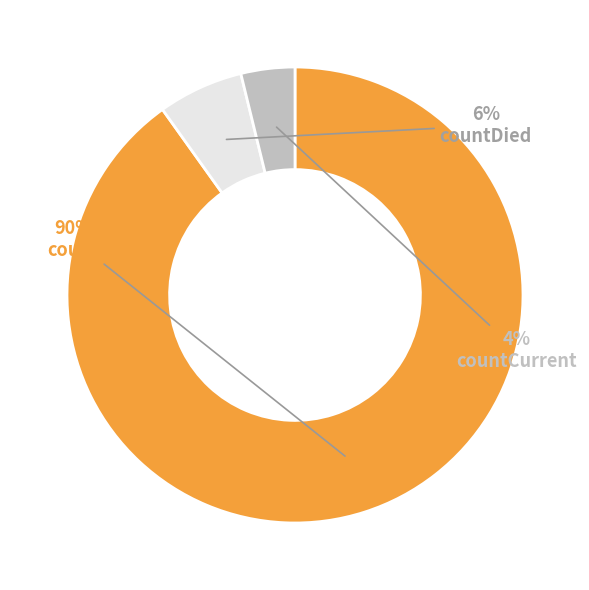

To the nearest percent, what portion does count represent?

90%